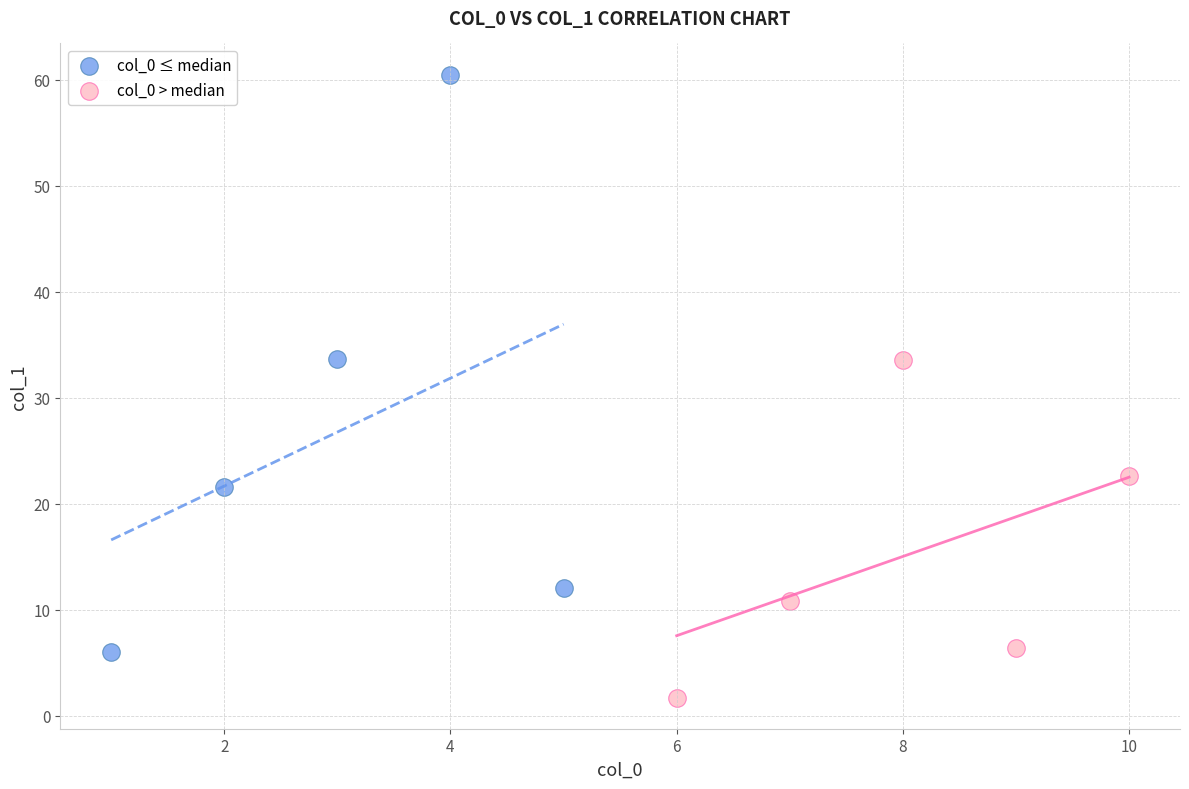

What are all the series names shown in the legend?

col_0 ≤ median, col_0 > median